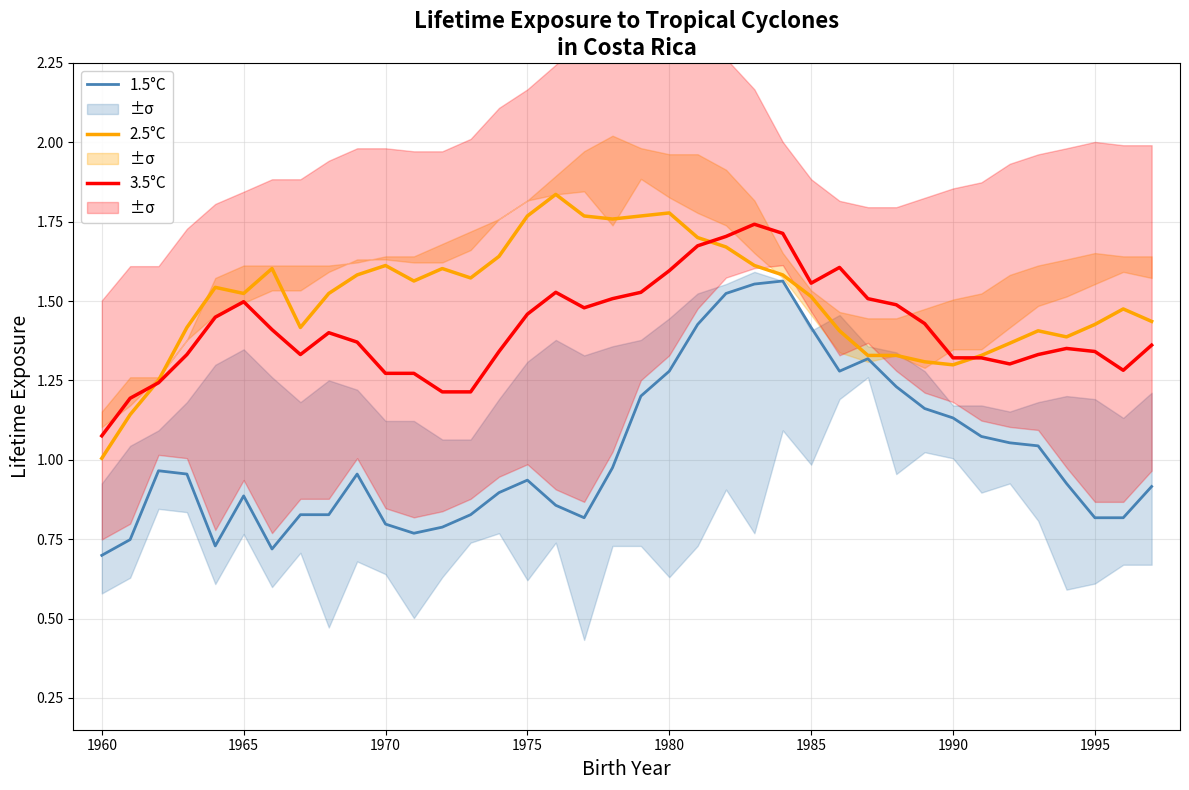

The 3.5°C series shows 0.3 at 1965. True or false?

False